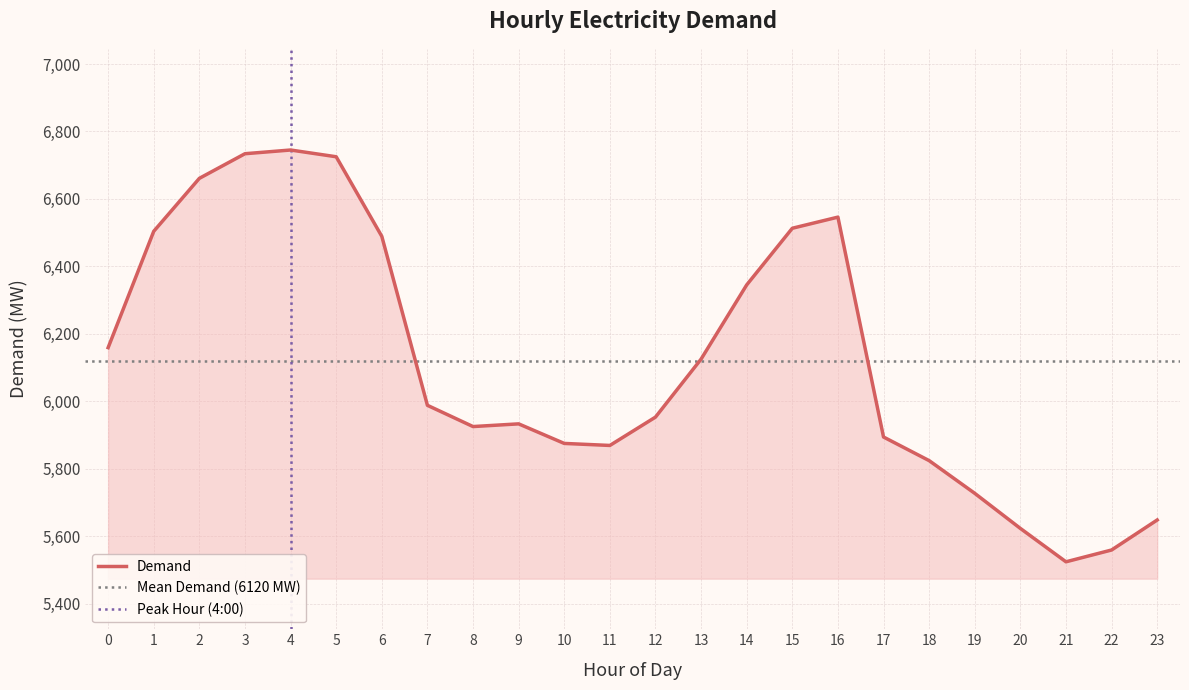

How many categories are shown in the chart?

24